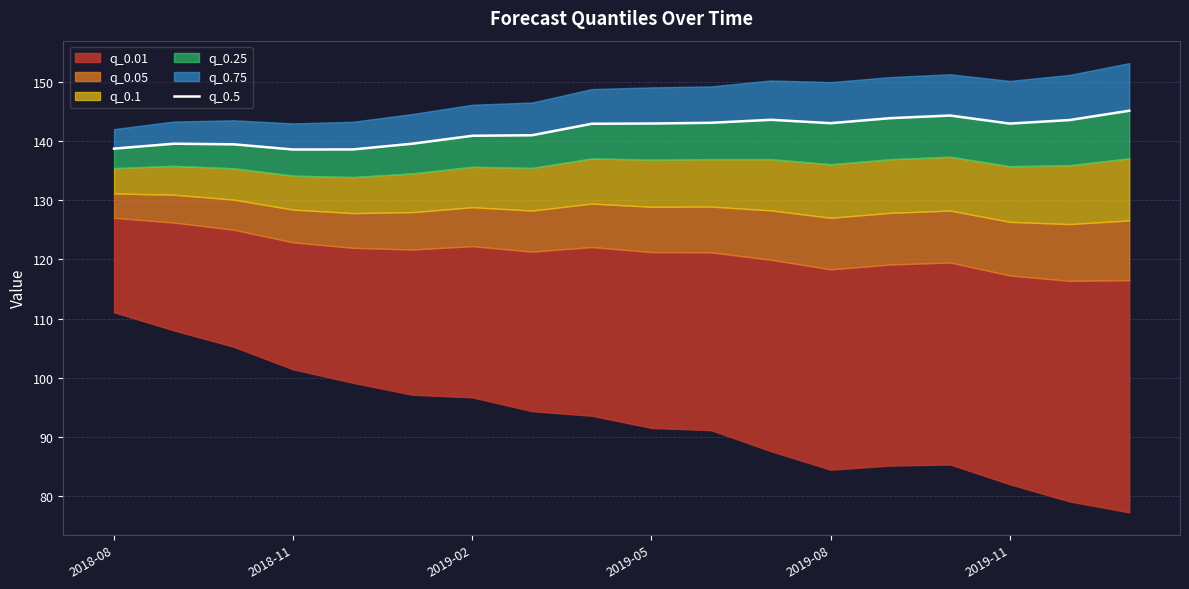

What is the average value?

141.7